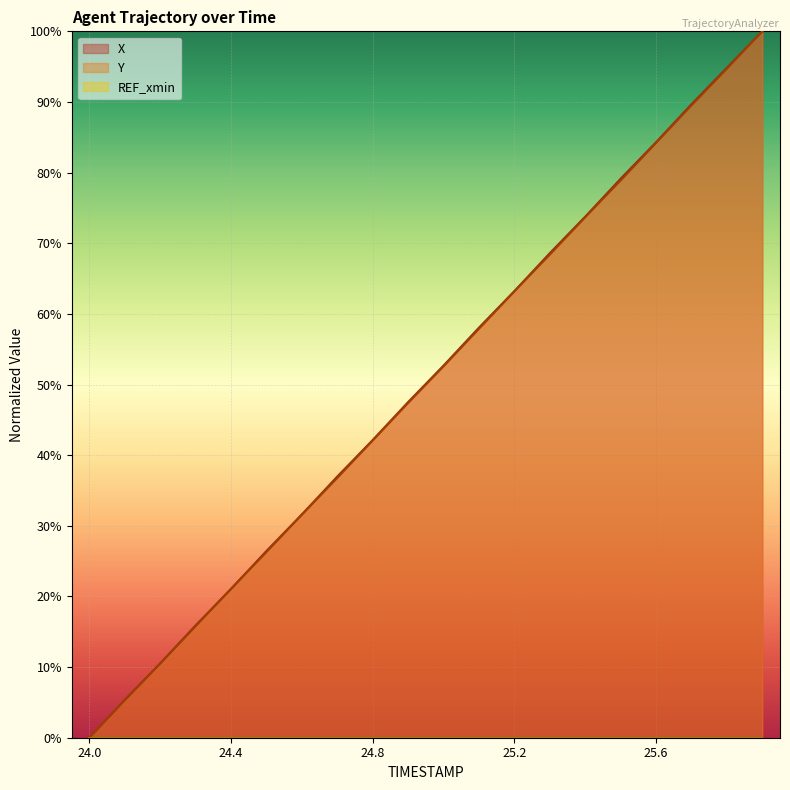

What is the label of the 2nd point from the right?

25.8